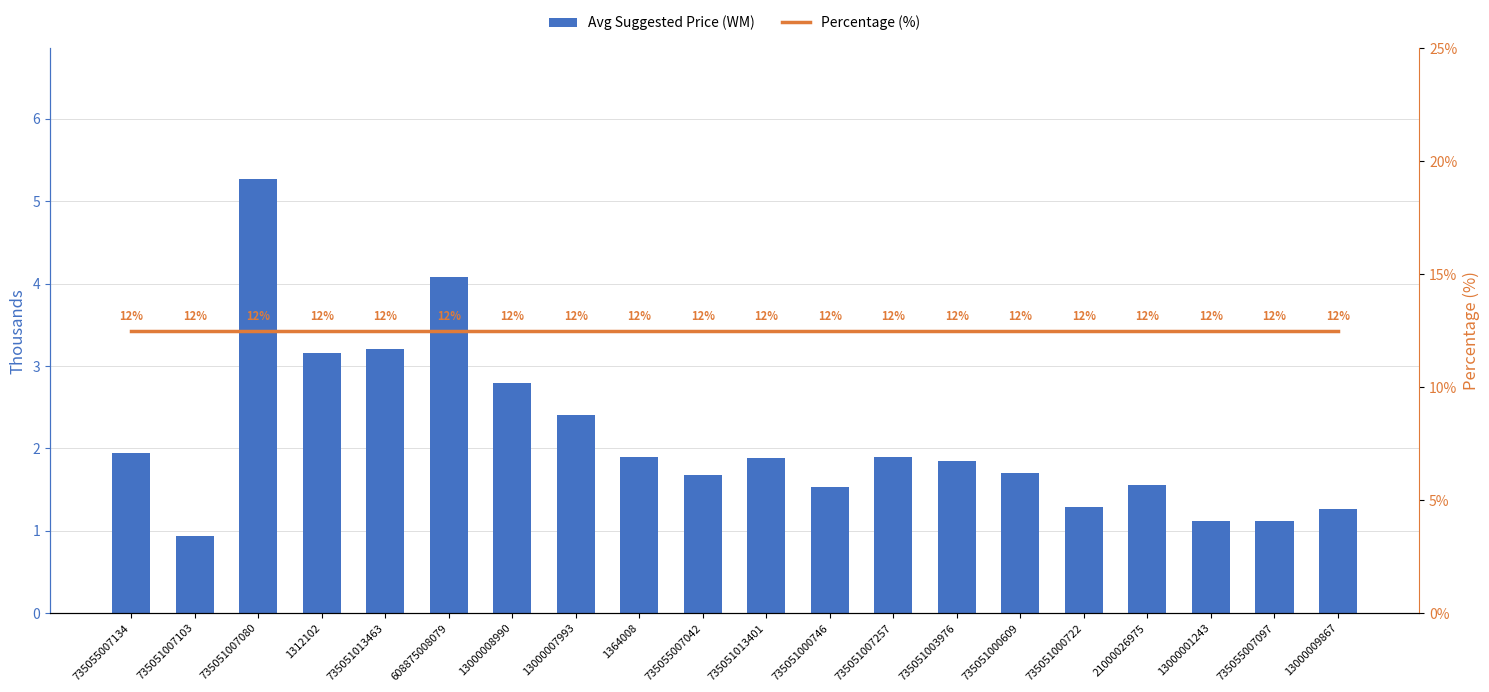

How many values in the Avg Suggested Price (WM) series exceed 1888?

10